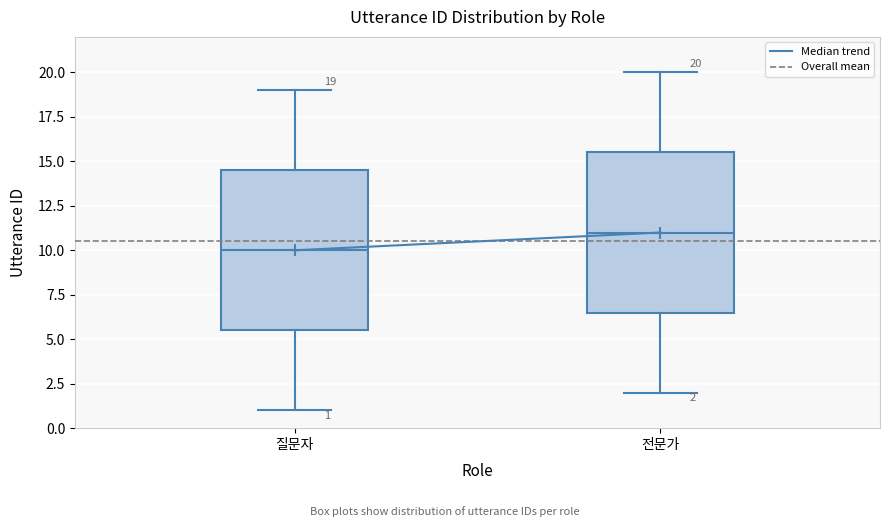

Which box's median line is the lowest?

질문자